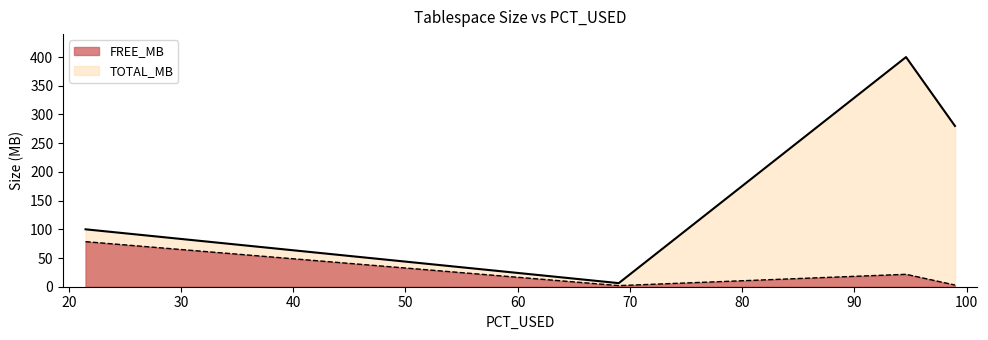

How many points are lower than both their immediate neighbors (excluding endpoints)?

1